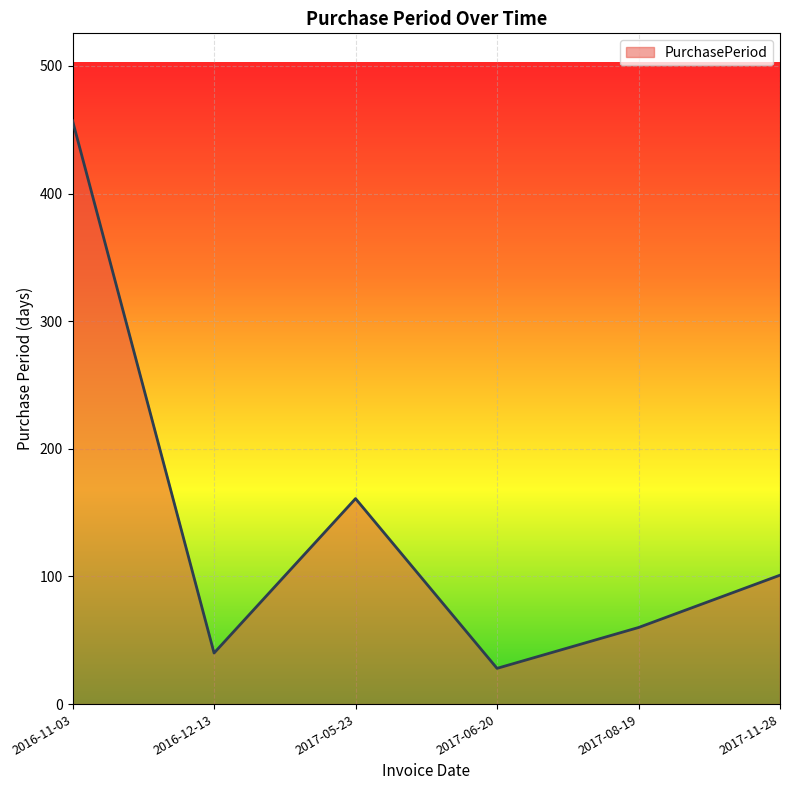

At which category does the data reach its first local peak?

2017-05-23